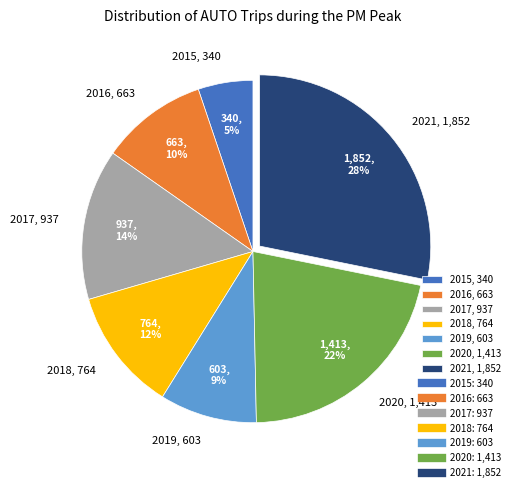

What percentage is the 2016 slice, to the nearest percent?

10%